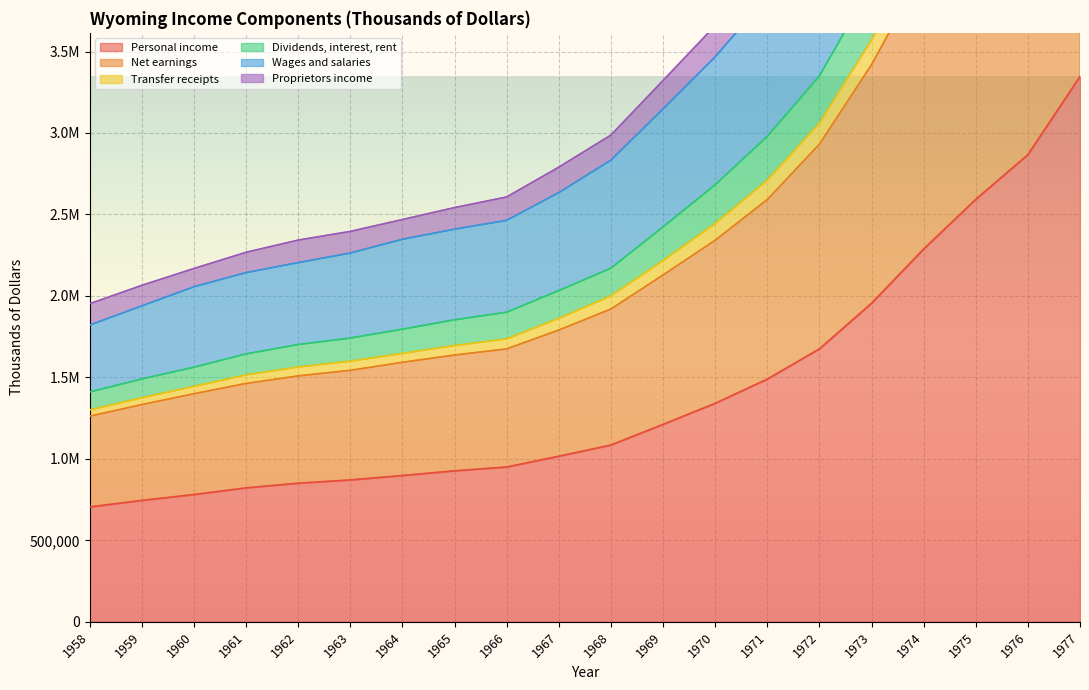

Is it true that Personal income equals 360304 at 1967?

False